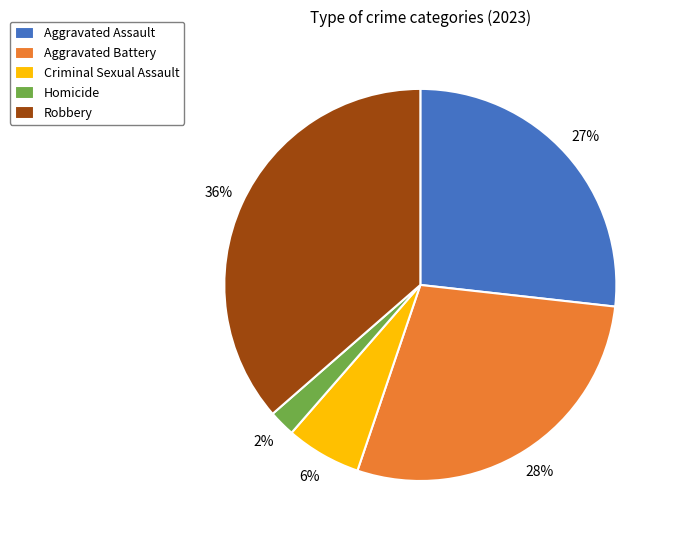

Do Aggravated Battery and Criminal Sexual Assault together represent more than half of the pie?

No